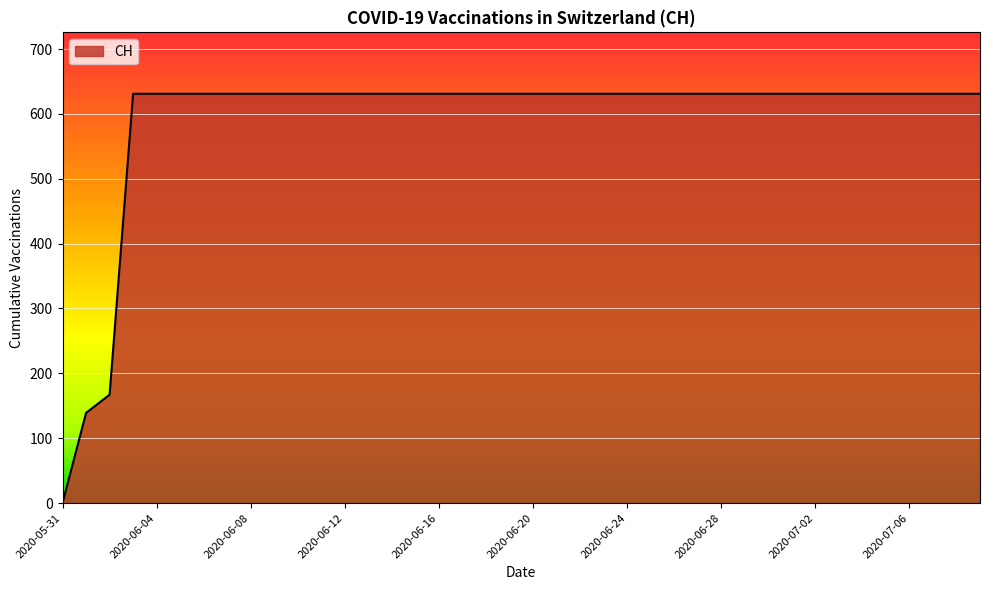

What is the difference between the maximum and minimum values?

631